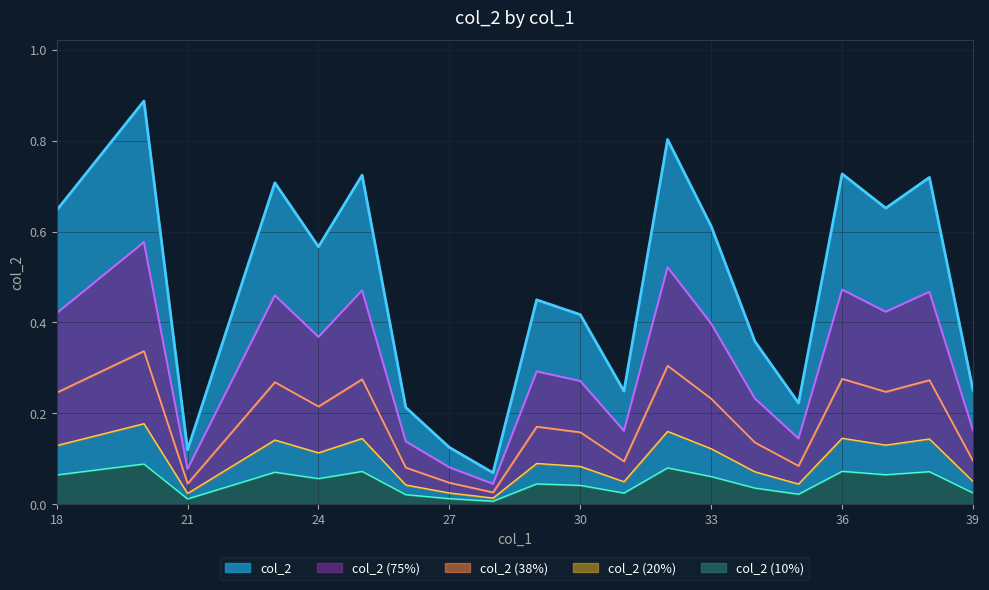

Reading left to right, list all the values displayed in this chart.

0.6	0.9	0.1	0.7	0.6	0.7	0.2	0.1	0.1	0.4	0.4	0.2	0.8	0.6	0.4	0.2	0.7	0.7	0.7	0.3